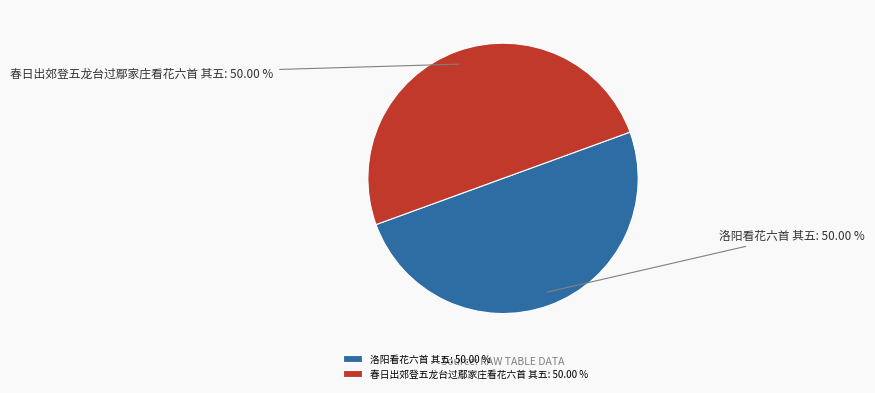

What is the ratio of the value at 洛阳看花六首 其五 to the value at 春日出郊登五龙台过鄢家庄看花六首 其五?

1.0